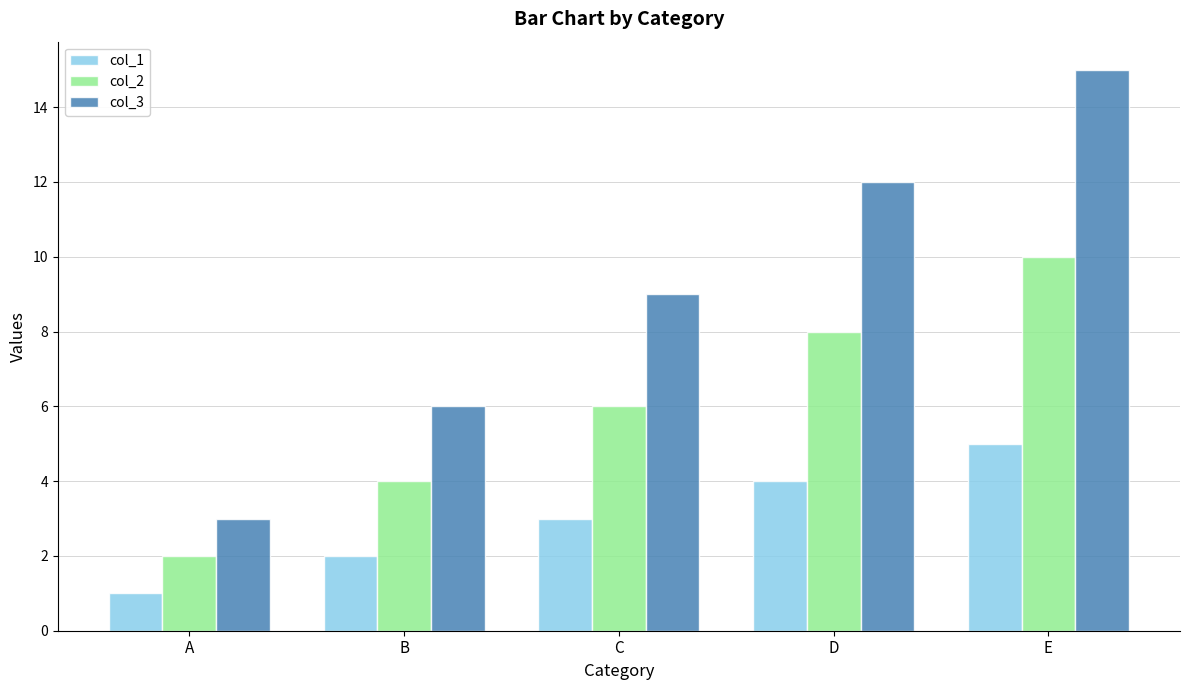

Is it true that col_1 equals 1 at A?

True